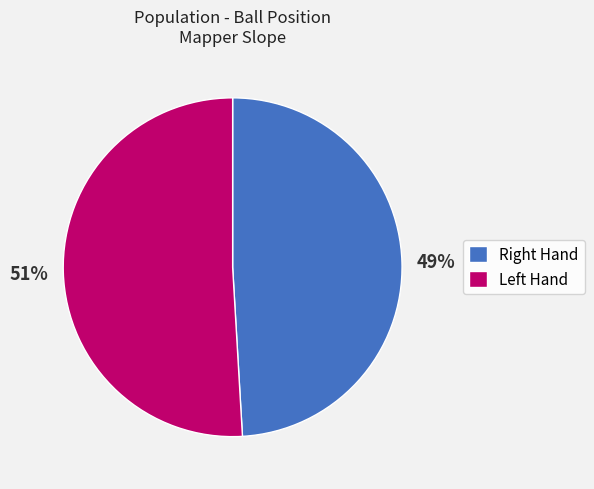

To the nearest percent, what is the difference between the largest and smallest slice percentages?

2%